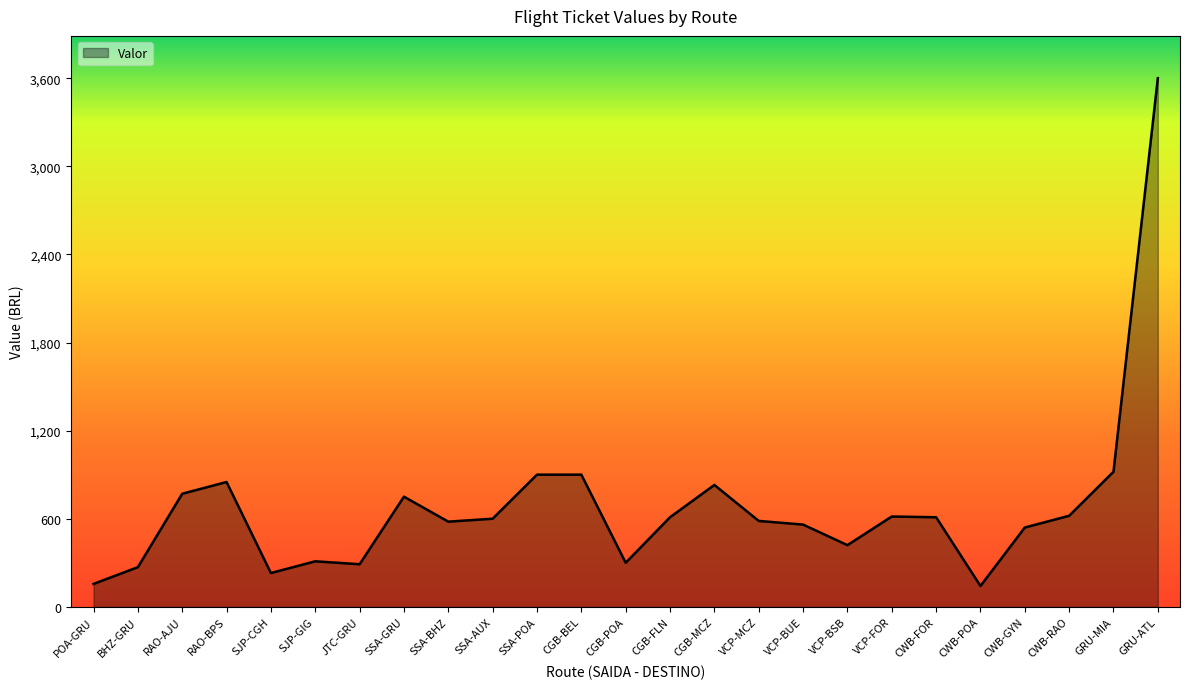

Between VCP-FOR and RAO-AJU, which is larger?

RAO-AJU